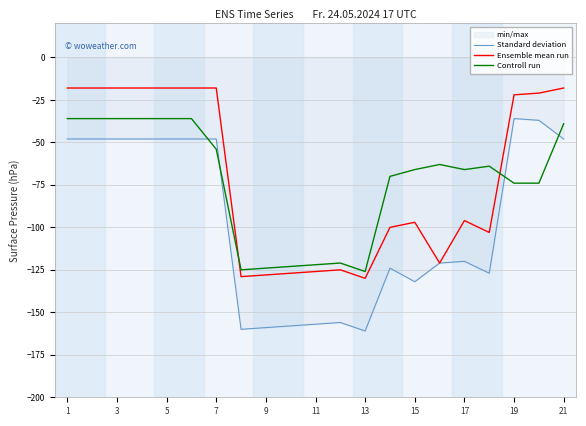

What is the average value of the Ensemble mean run series?

-70